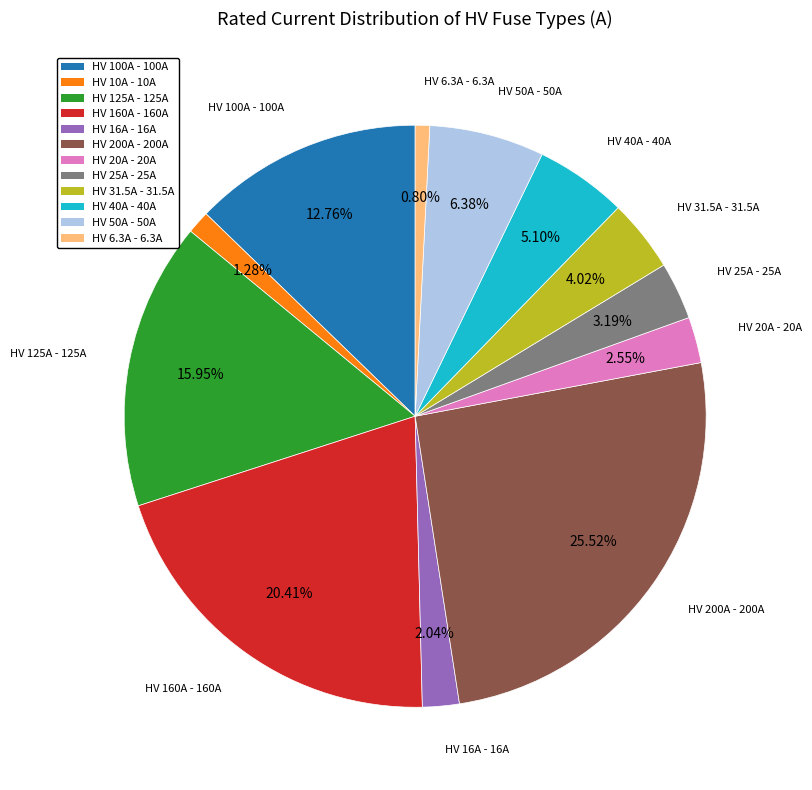

How many segments does this pie chart have?

12